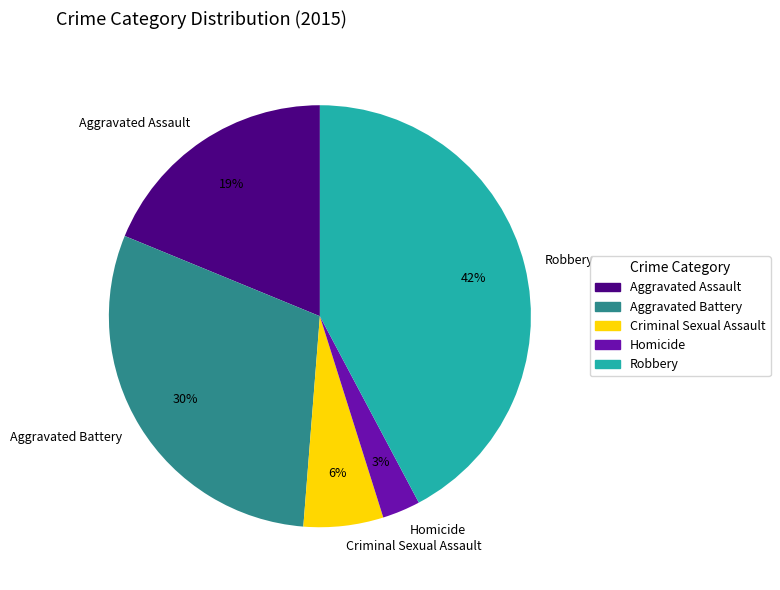

Is it true that Aggravated Assault is 19% of the pie?

True